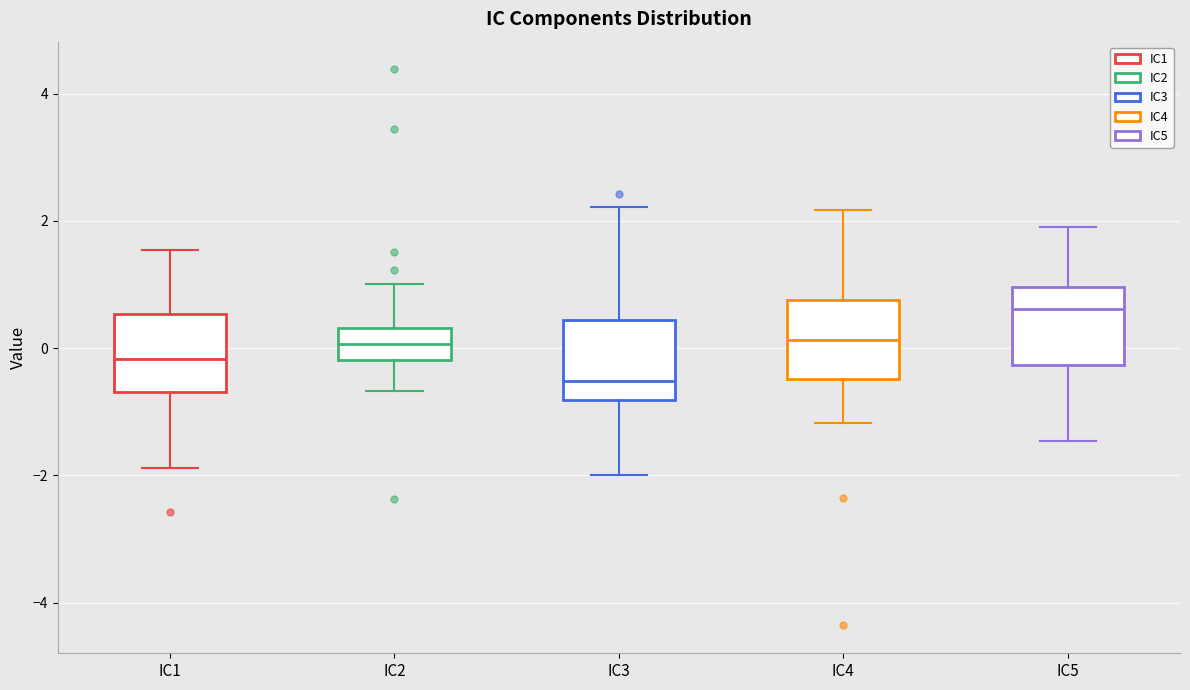

Reading left to right, transcribe this box plot: for each box, give where its median line is, the range the box spans, and where its two whiskers end, as read against the y-axis. The values are not printed on the chart, so give them approximately, as read against the axis.

IC1: median -0.2, box -0.6 to 0.6, whiskers -1.8 to 1.6
IC2: median 0.0, box -0.2 to 0.4, whiskers -0.6 to 1.0
IC3: median -0.6, box -0.8 to 0.4, whiskers -2.0 to 2.2
IC4: median 0.2, box -0.4 to 0.8, whiskers -1.2 to 2.2
IC5: median 0.6, box -0.2 to 1.0, whiskers -1.4 to 2.0